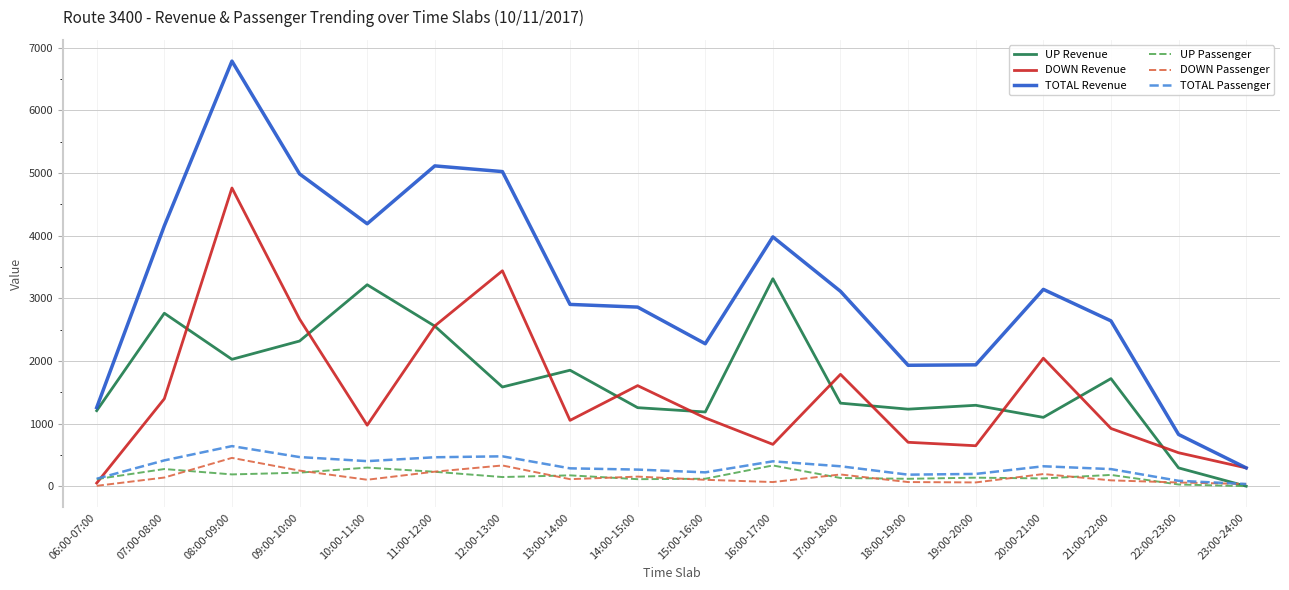

At which category does UP Revenue reach its first local valley?

08:00-09:00